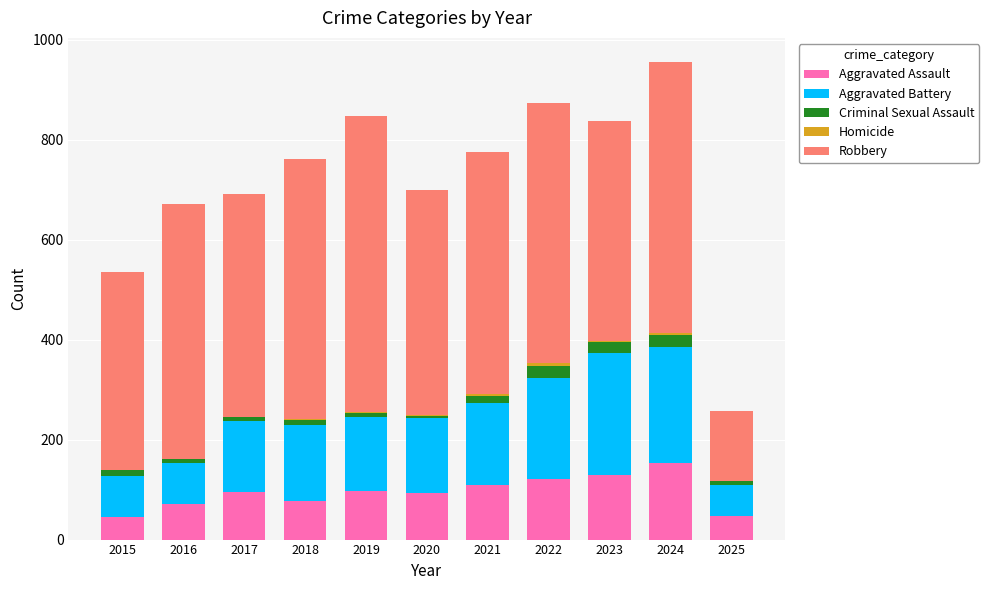

Which category has the highest value in the Aggravated Assault series?

2024